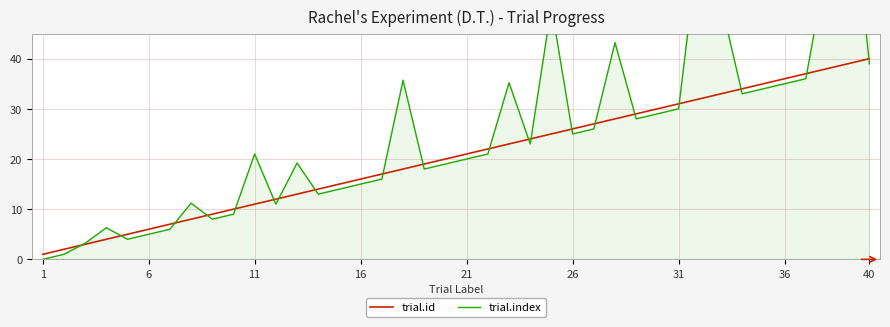

Which has a higher value, 1 or 23?

23